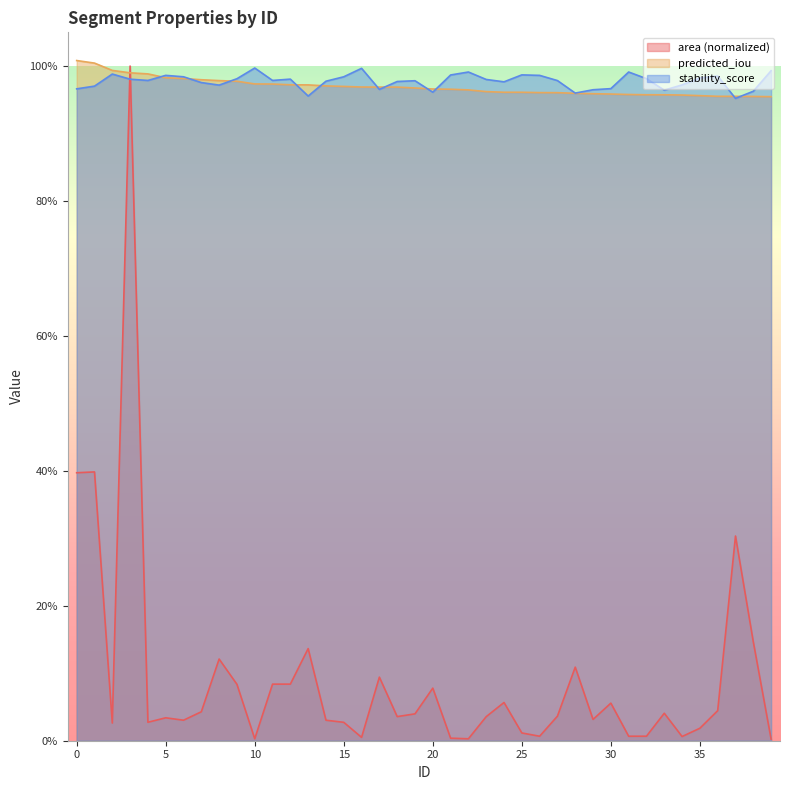

The value of predicted_iou at 29 is 0.6. True or false?

False